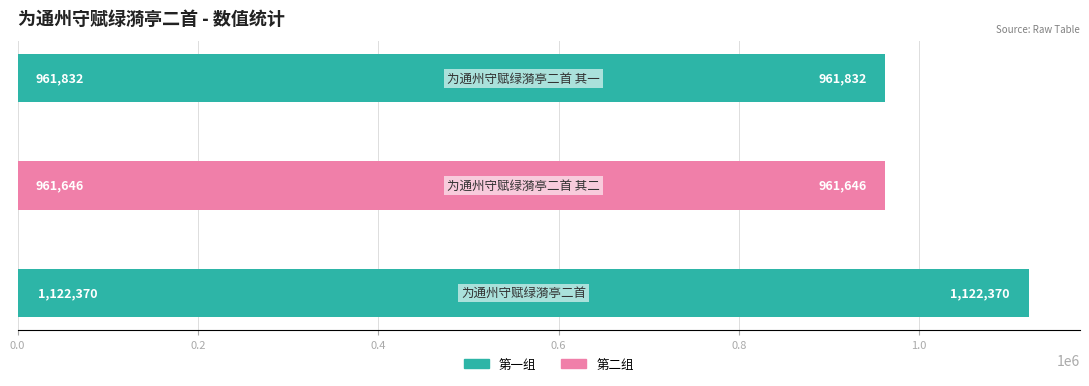

What is the average value?

1015283